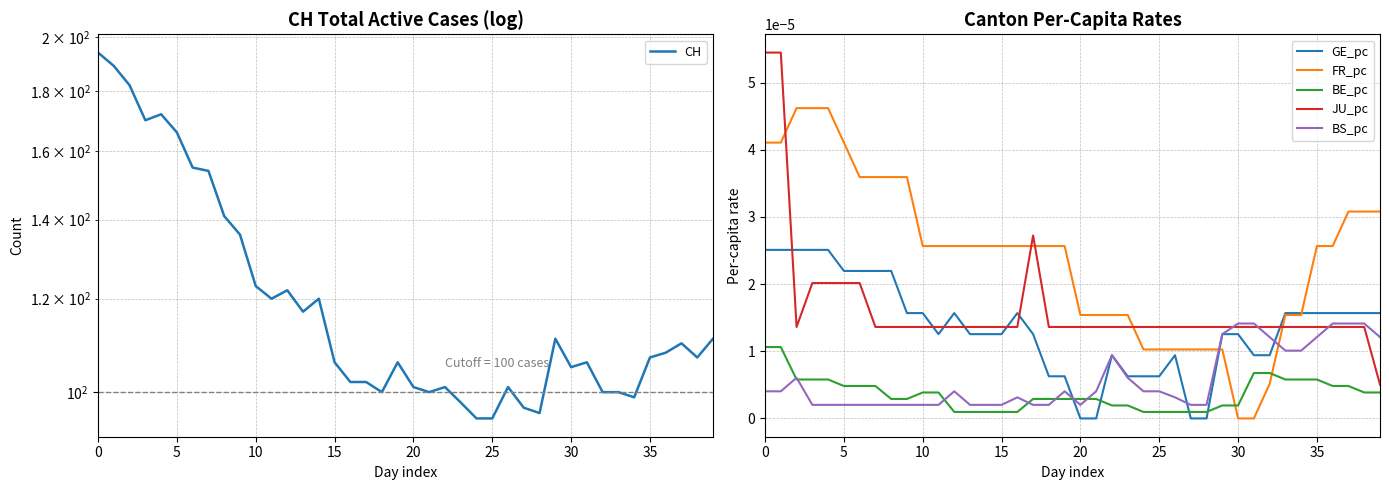

What is the label of the 11th point from the left?

10